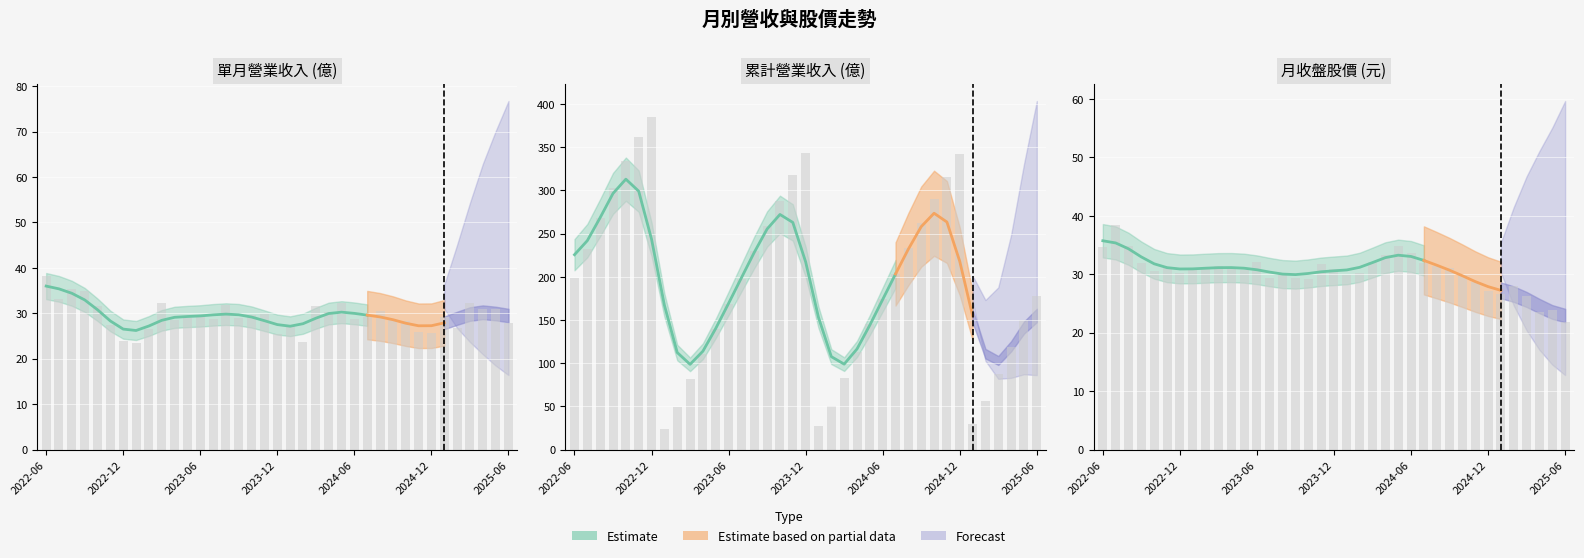

At how many categories does at least one series exceed 199?

18